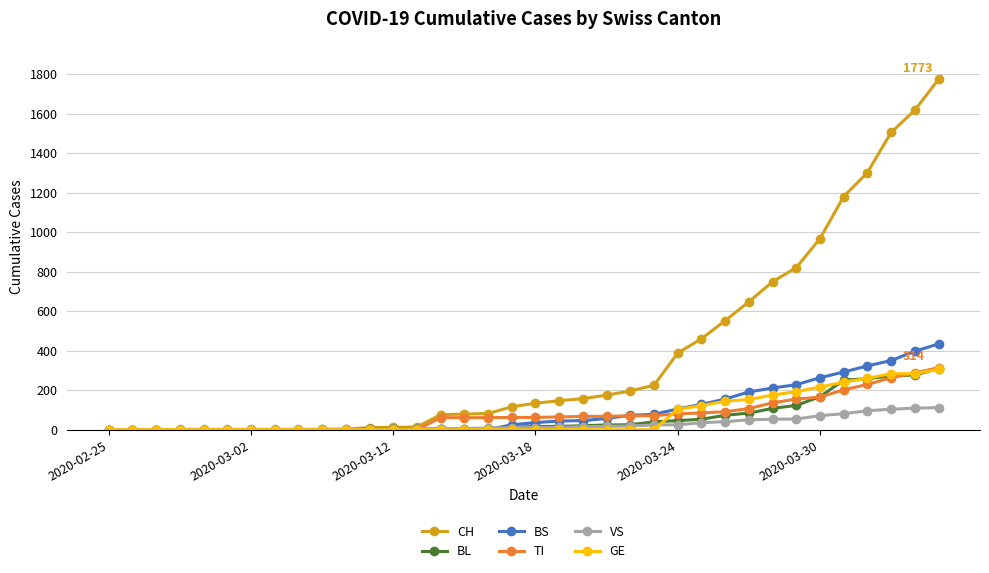

Which series has the widest spread of values?

CH